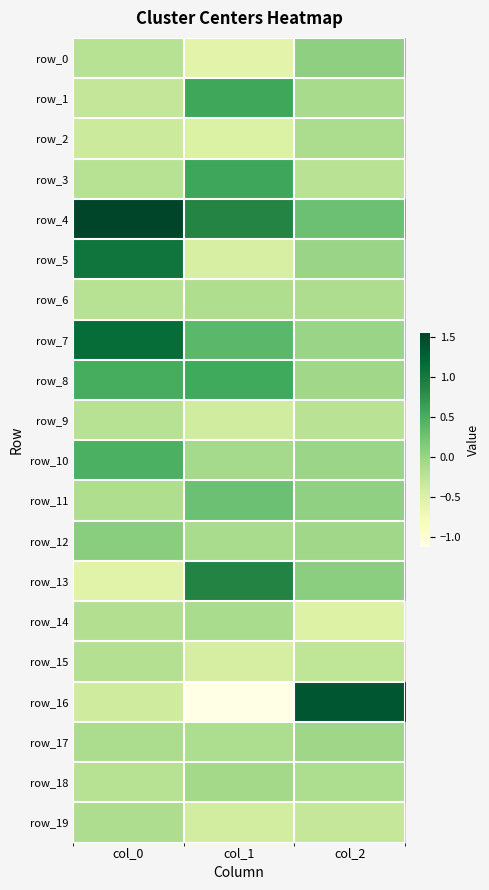

Reading left to right, what are all the values shown in this chart?

row_0: col_0=-0.2	col_1=-0.6	col_2=0.1
row_1: col_0=-0.3	col_1=0.6	col_2=-0.1
row_2: col_0=-0.4	col_1=-0.5	col_2=-0.1
row_3: col_0=-0.2	col_1=0.6	col_2=-0.2
row_4: col_0=1.6	col_1=0.9	col_2=0.3
row_5: col_0=1.1	col_1=-0.4	col_2=-0.0
row_6: col_0=-0.2	col_1=-0.2	col_2=-0.1
row_7: col_0=1.2	col_1=0.4	col_2=-0.0
row_8: col_0=0.5	col_1=0.6	col_2=-0.0
row_9: col_0=-0.2	col_1=-0.4	col_2=-0.2
row_10: col_0=0.5	col_1=-0.1	col_2=-0.0
row_11: col_0=-0.2	col_1=0.3	col_2=0.1
row_12: col_0=0.1	col_1=-0.1	col_2=-0.0
row_13: col_0=-0.6	col_1=0.9	col_2=0.1
row_14: col_0=-0.2	col_1=-0.1	col_2=-0.5
row_15: col_0=-0.2	col_1=-0.4	col_2=-0.3
row_16: col_0=-0.4	col_1=-1.1	col_2=1.4
row_17: col_0=-0.1	col_1=-0.1	col_2=-0.0
row_18: col_0=-0.2	col_1=-0.1	col_2=-0.1
row_19: col_0=-0.1	col_1=-0.4	col_2=-0.3